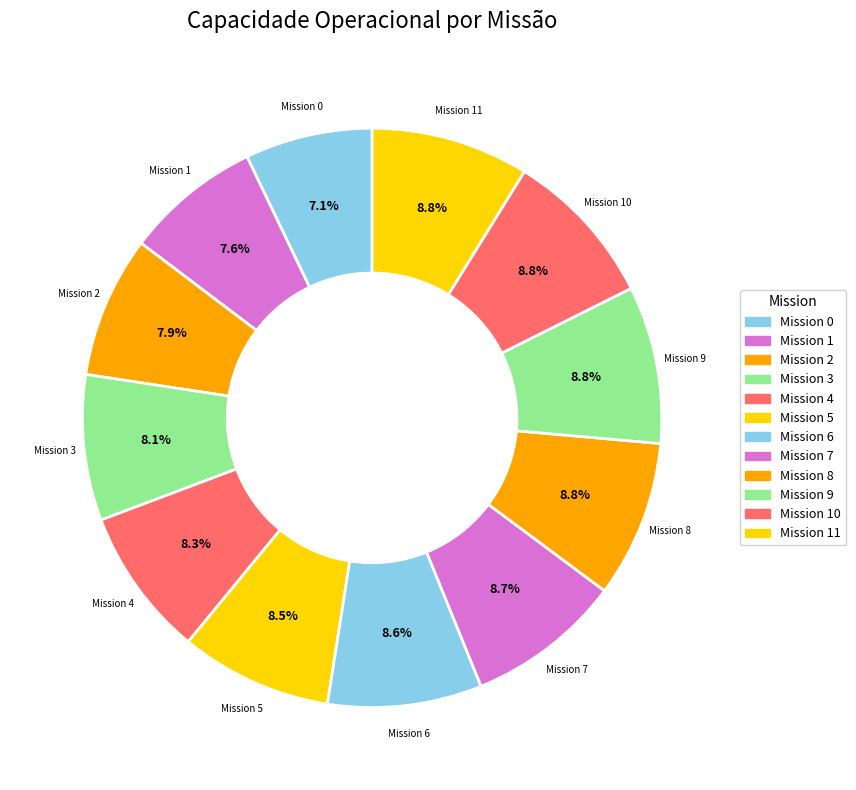

Count the number of slices in the pie.

12